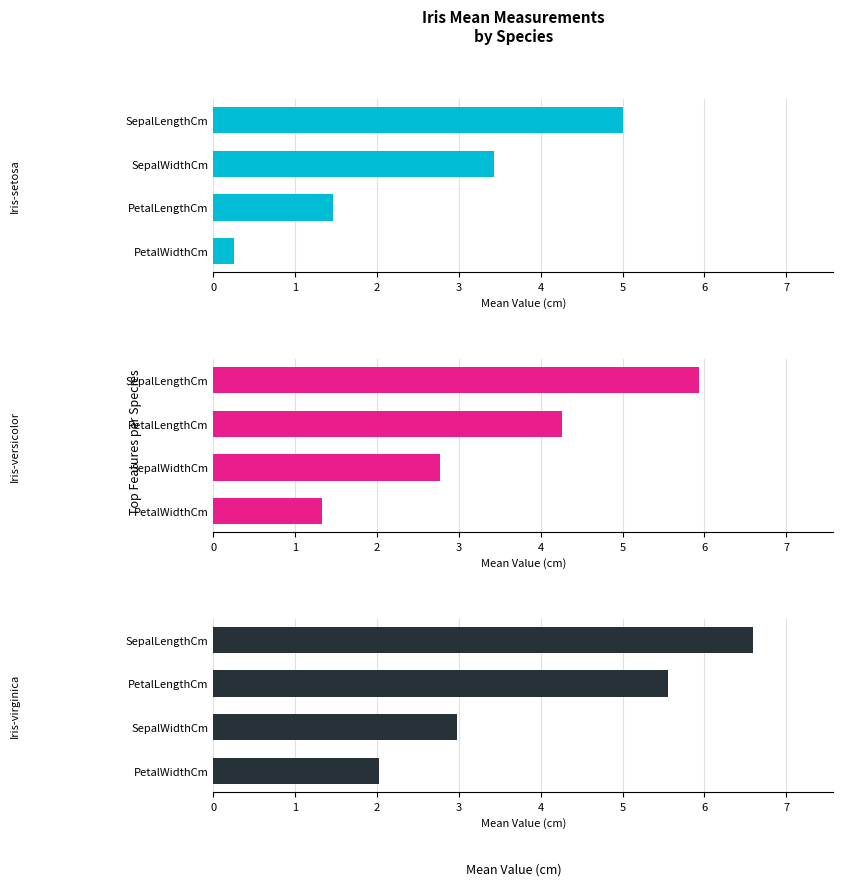

What value does the Iris-virginica series have at PetalLengthCm?

5.6